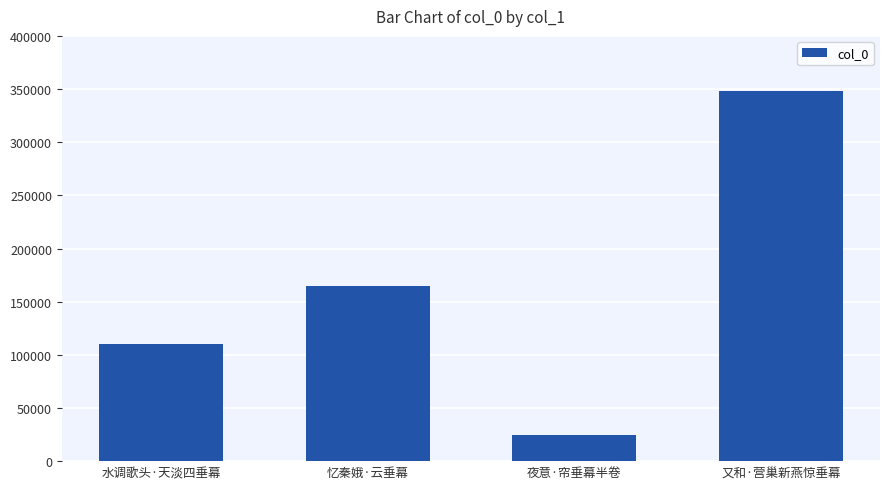

What is the change in value from 忆秦娥·云垂幕 to 又和·营巢新燕惊垂幕?

+183228